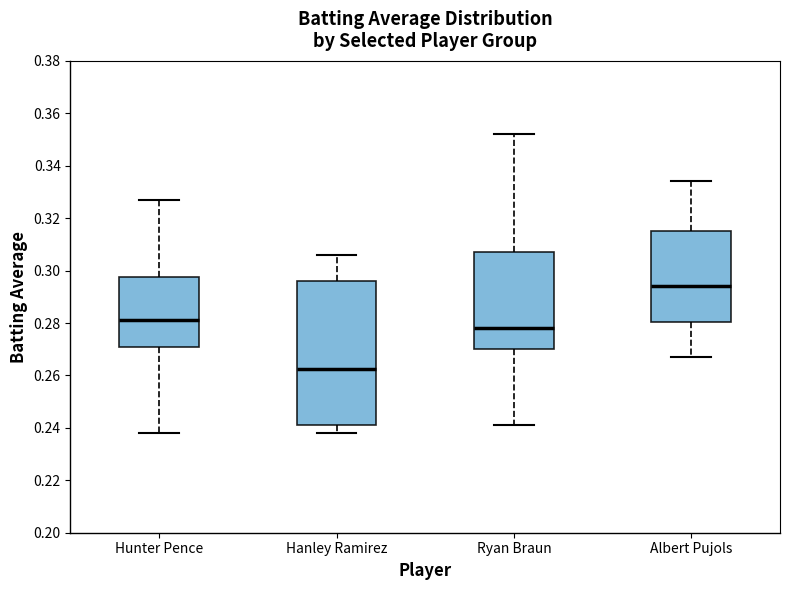

Which box has the lowest median line?

Hanley Ramirez